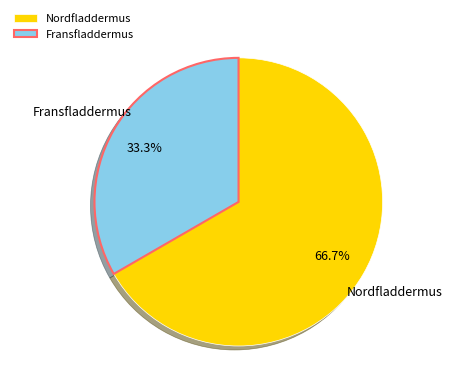

What percentage is the Nordfladdermus slice, to the nearest percent?

67%